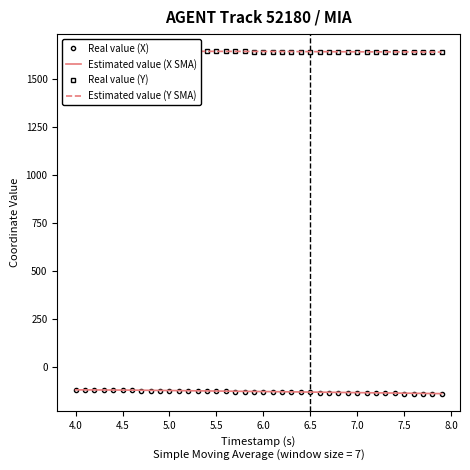

Does the chart have visible grid lines?

No